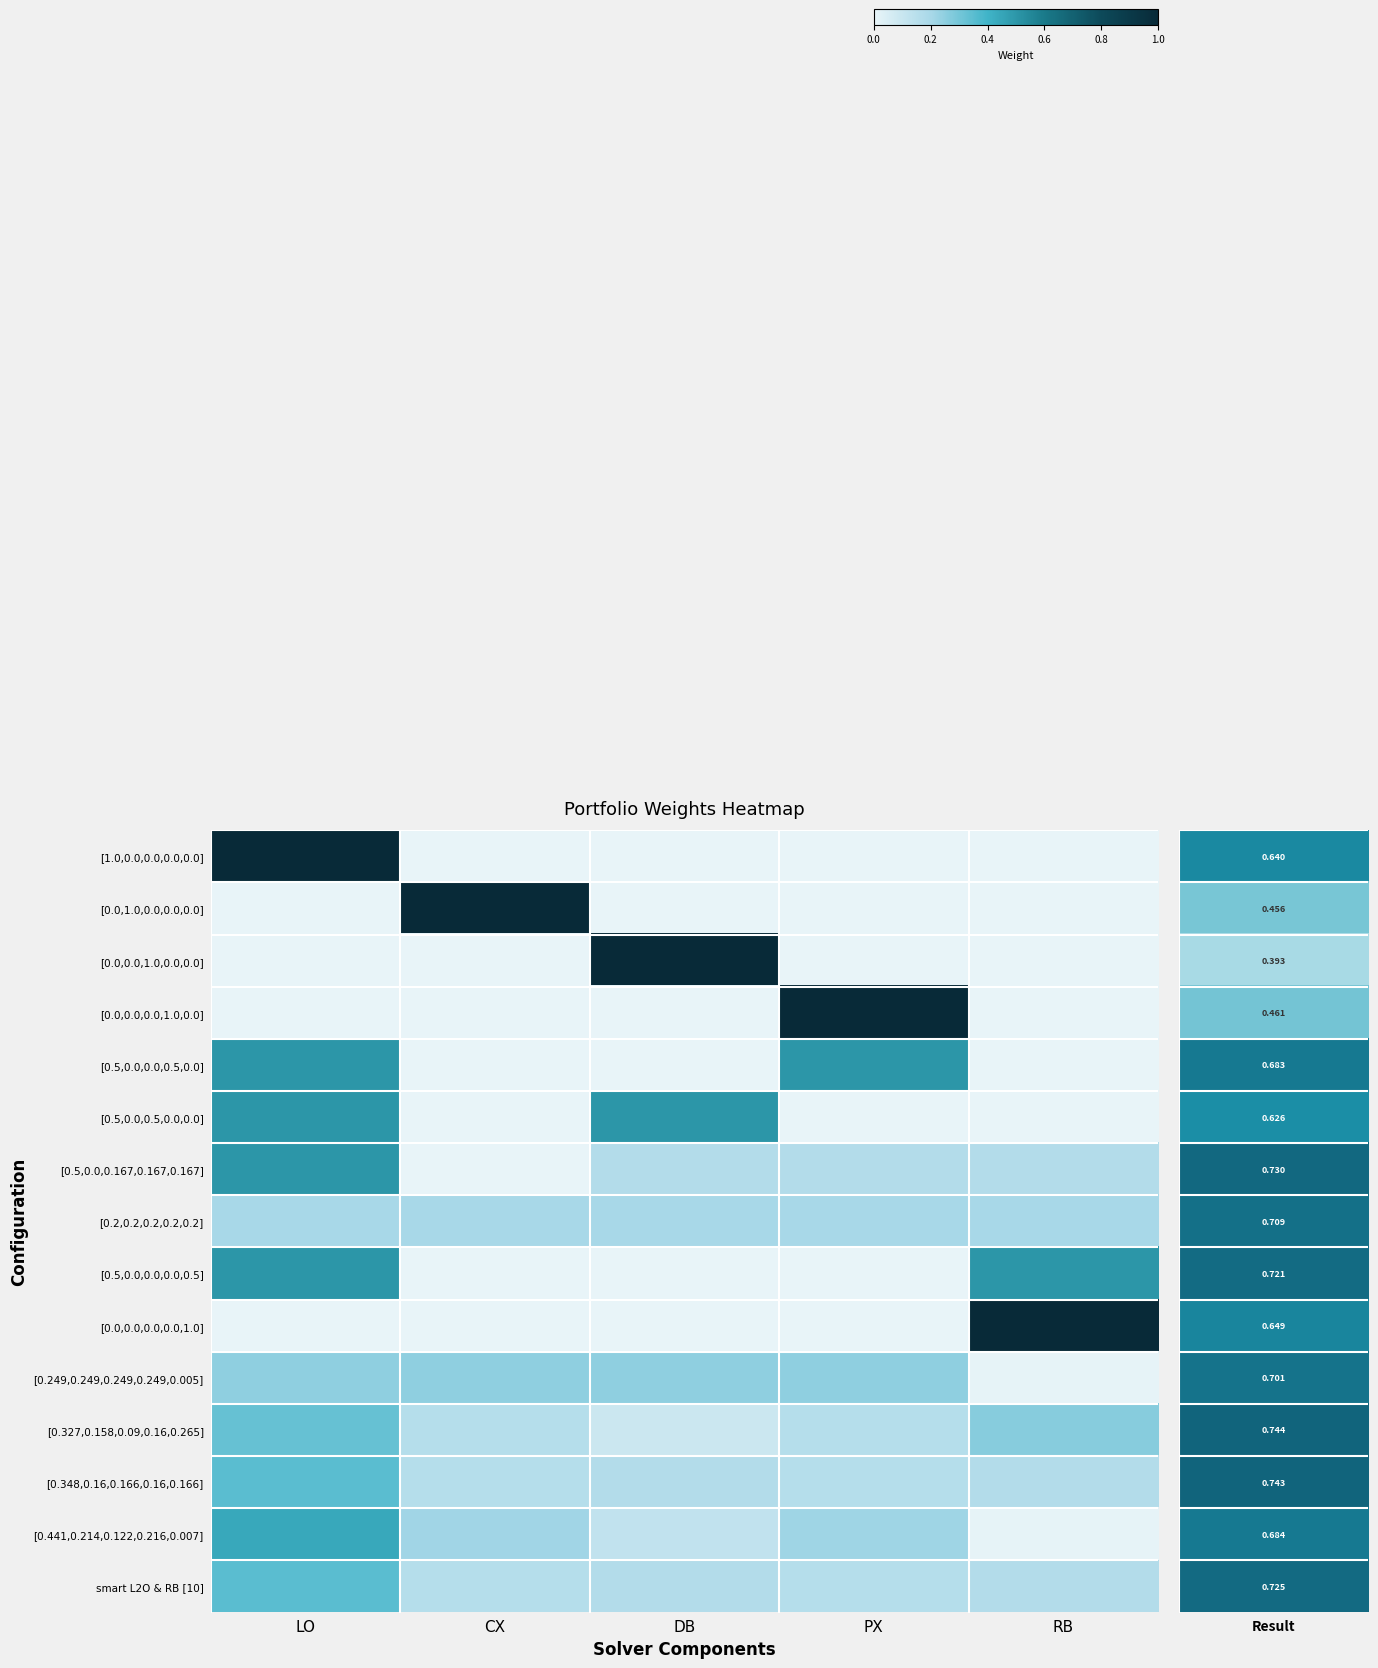

Between PX and LO, which is larger?

LO